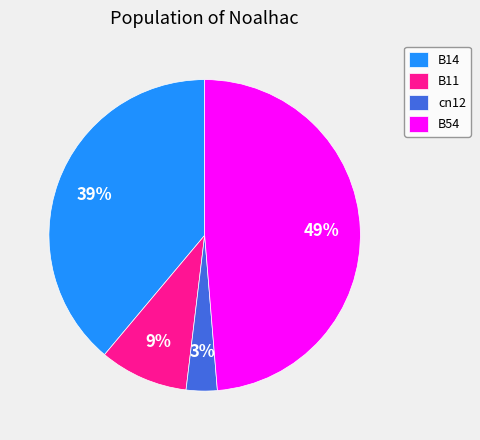

Which slice is the smallest?

cn12